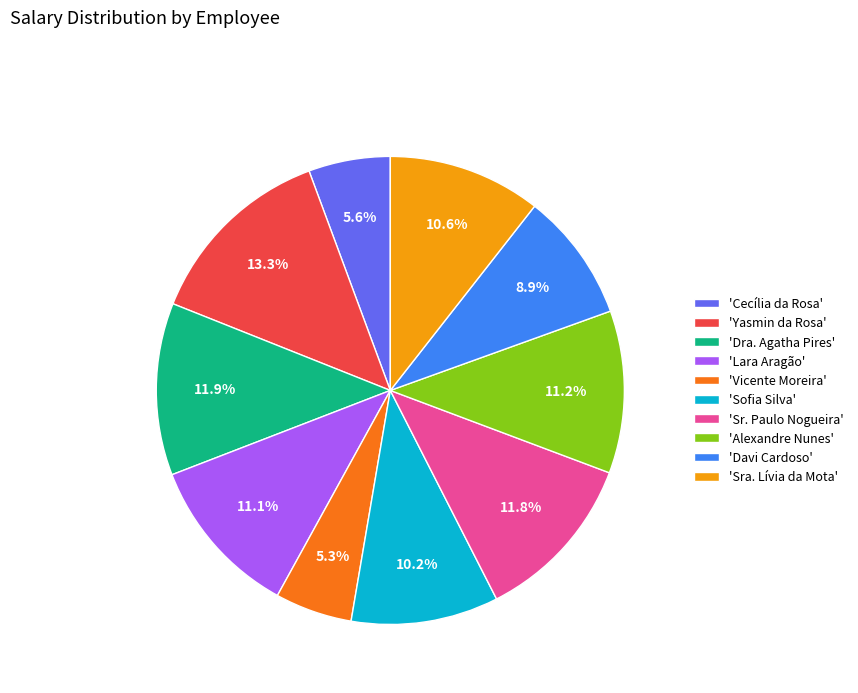

What is the largest slice in the pie chart?

'Yasmin da Rosa'